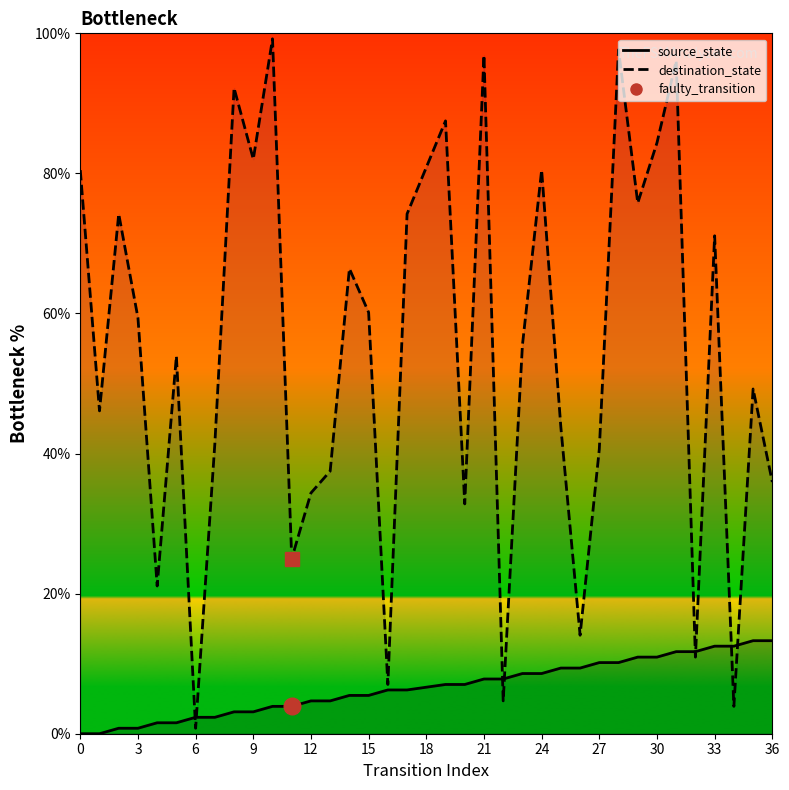

What is the total value across all series at 5?

55.5